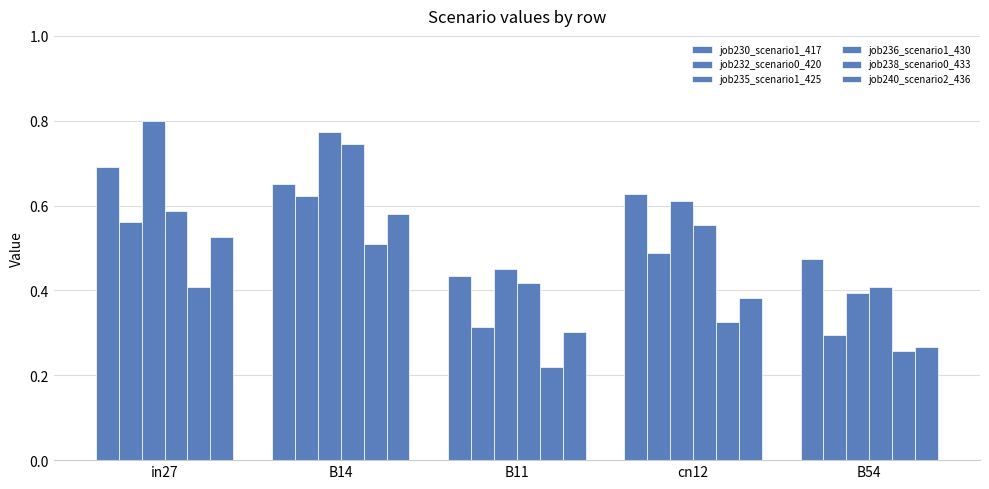

What is the minimum value for job230_scenario1_417?

0.4